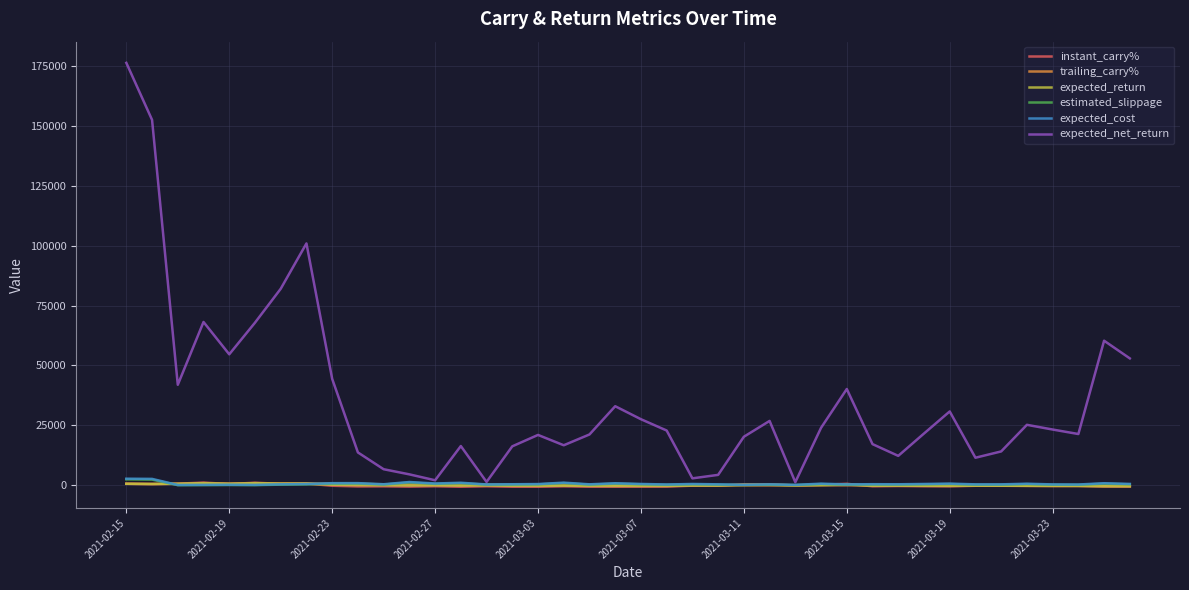

Which series has the largest range (max minus min)?

expected_net_return